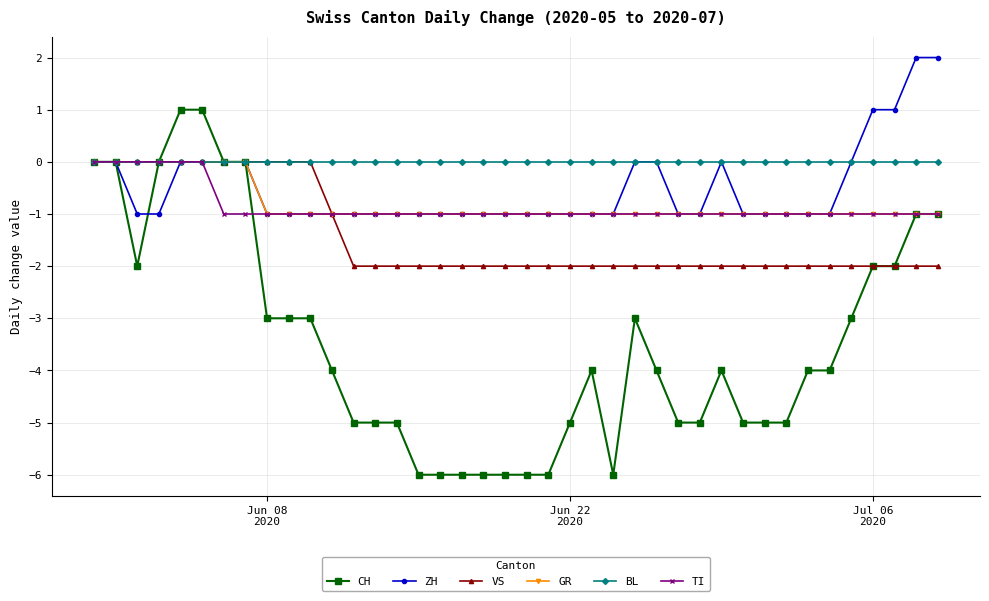

Which series has the largest total across all categories?

BL